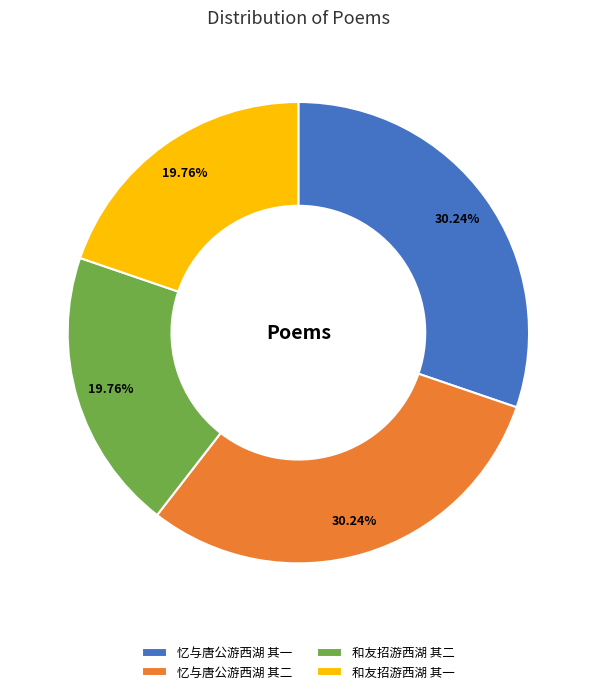

To the nearest percent, what is the difference between the 忆与唐公游西湖 其一 and 和友招游西湖 其二 slice percentages?

10%